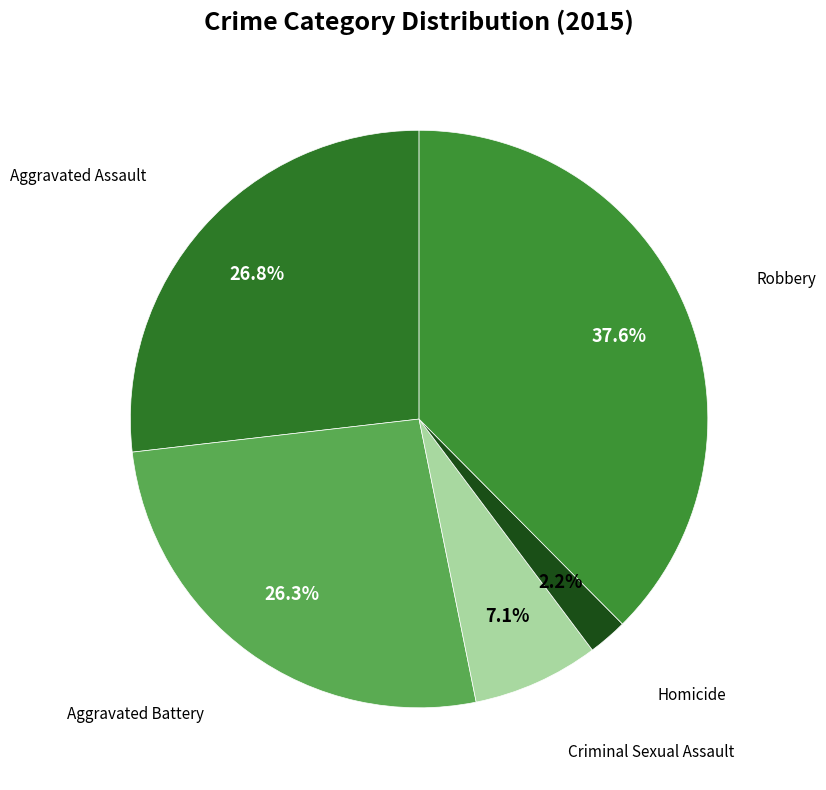

To the nearest percent, what is the difference between the largest and smallest slice percentages?

35%